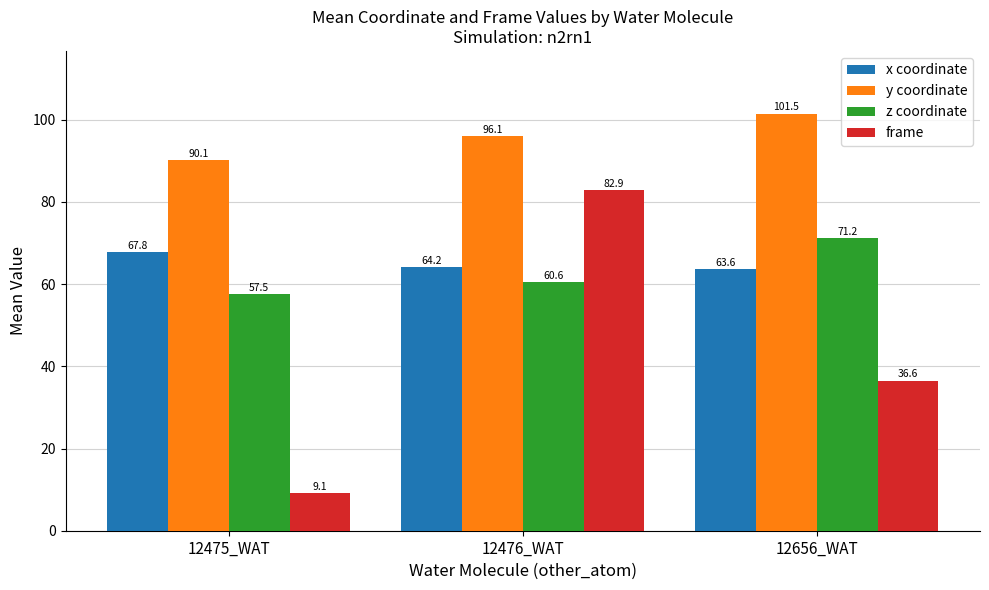

What is the maximum value shown in the chart?

101.5